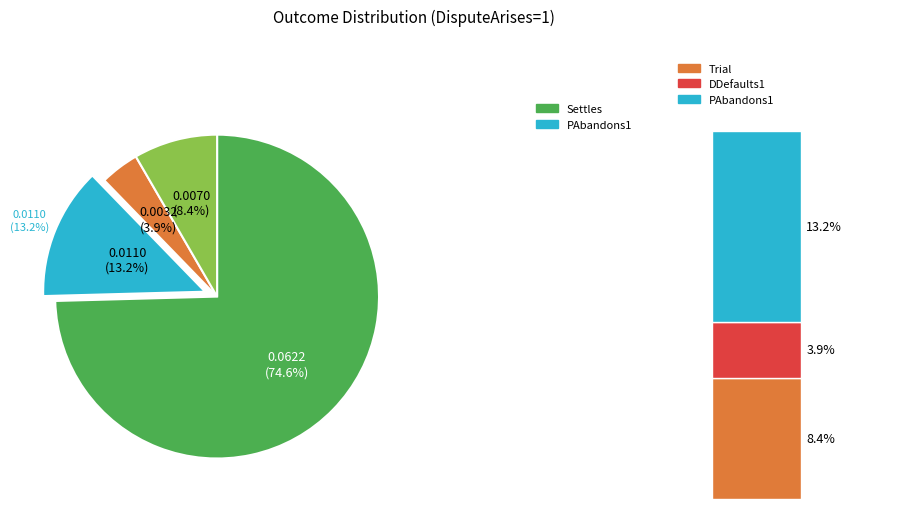

Between PAbandons1 and Settles, which is larger?

Settles